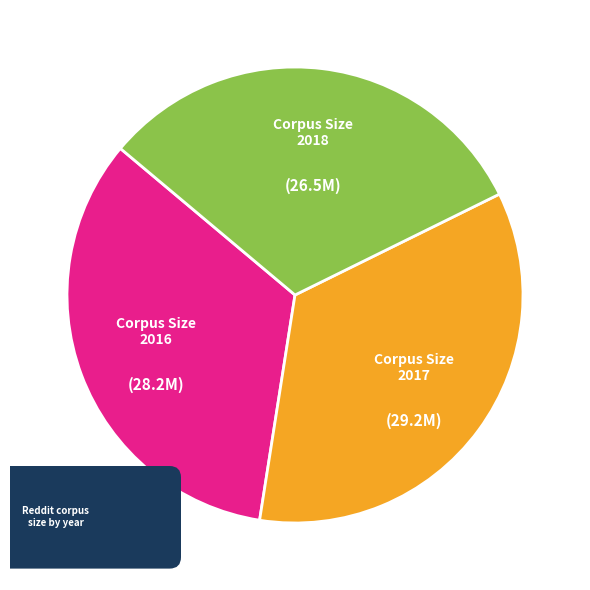

To the nearest percent, what percentage of the pie is 2018?

32%